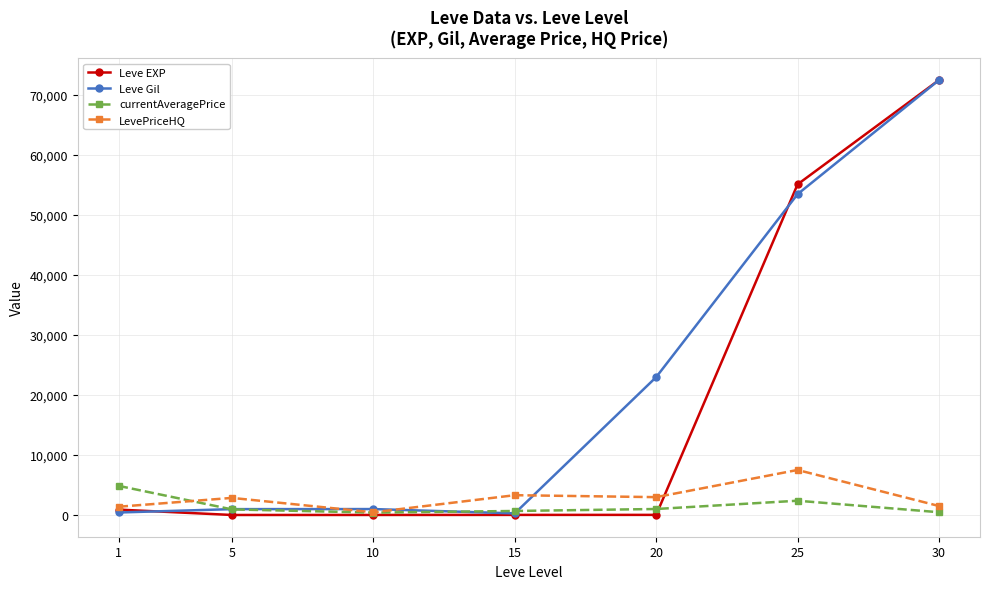

Which series has the widest spread of values?

Leve EXP